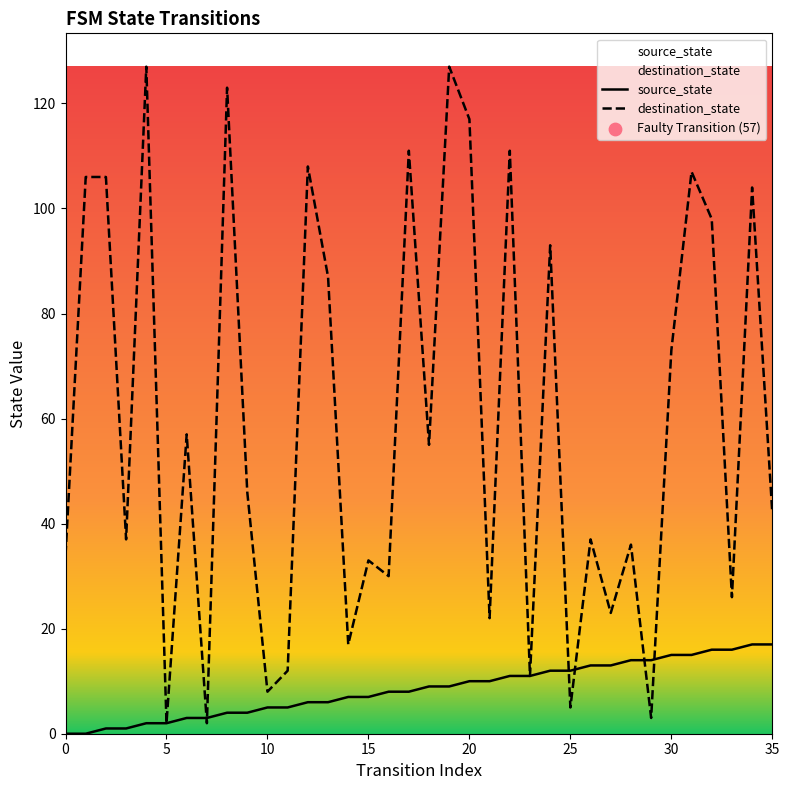

What are all the series names shown in the legend?

source_state, destination_state